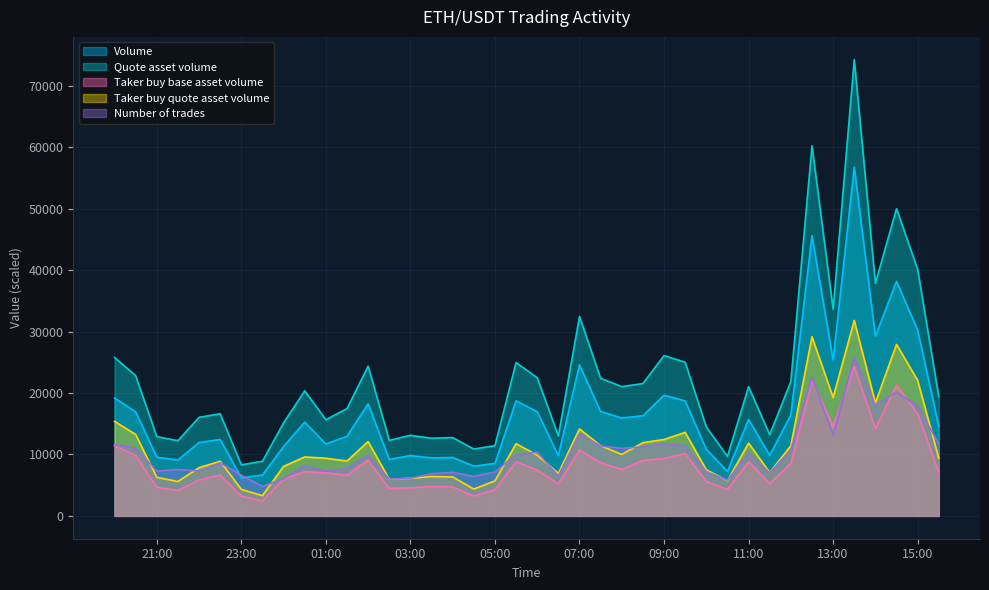

Which series has the largest total across all categories?

Quote asset volume